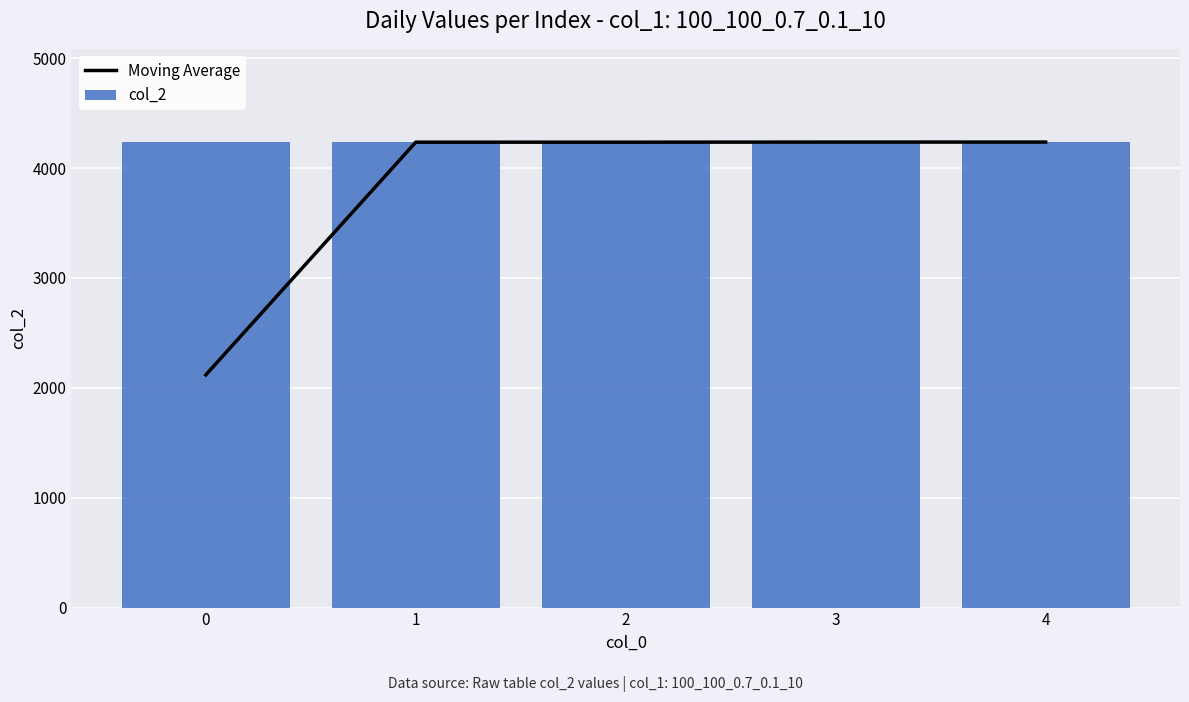

The Moving Average series shows 2802 at 0. True or false?

False